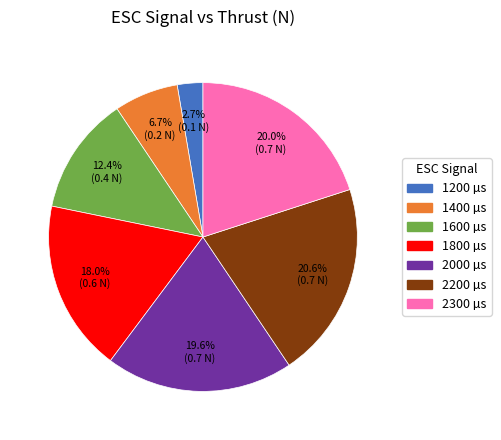

To the nearest percent, what portion does 1400 represent?

7%